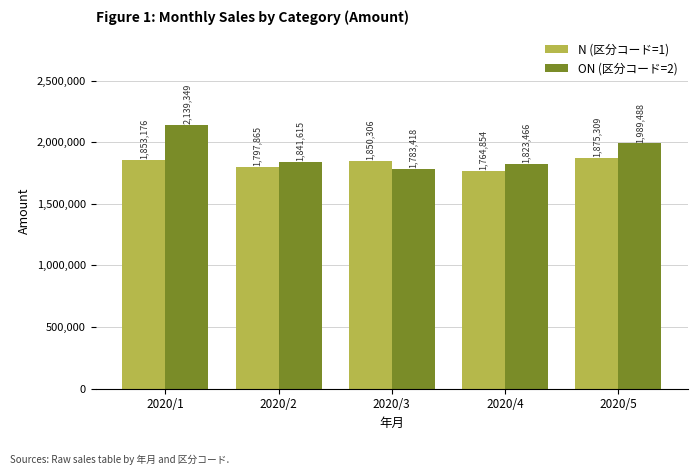

What is the difference between the N (区分コード=1) values at 2020/2 and 2020/4?

33011